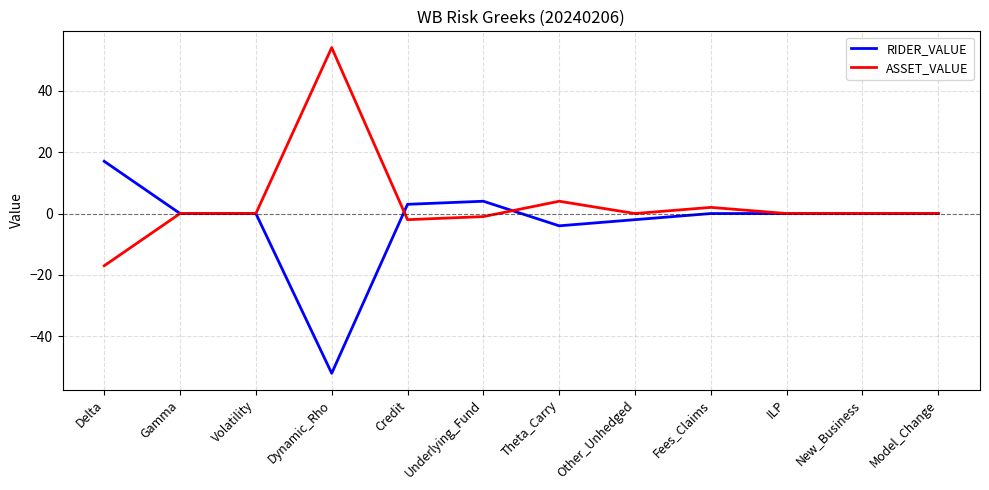

What are all the series names shown in the legend?

RIDER_VALUE, ASSET_VALUE